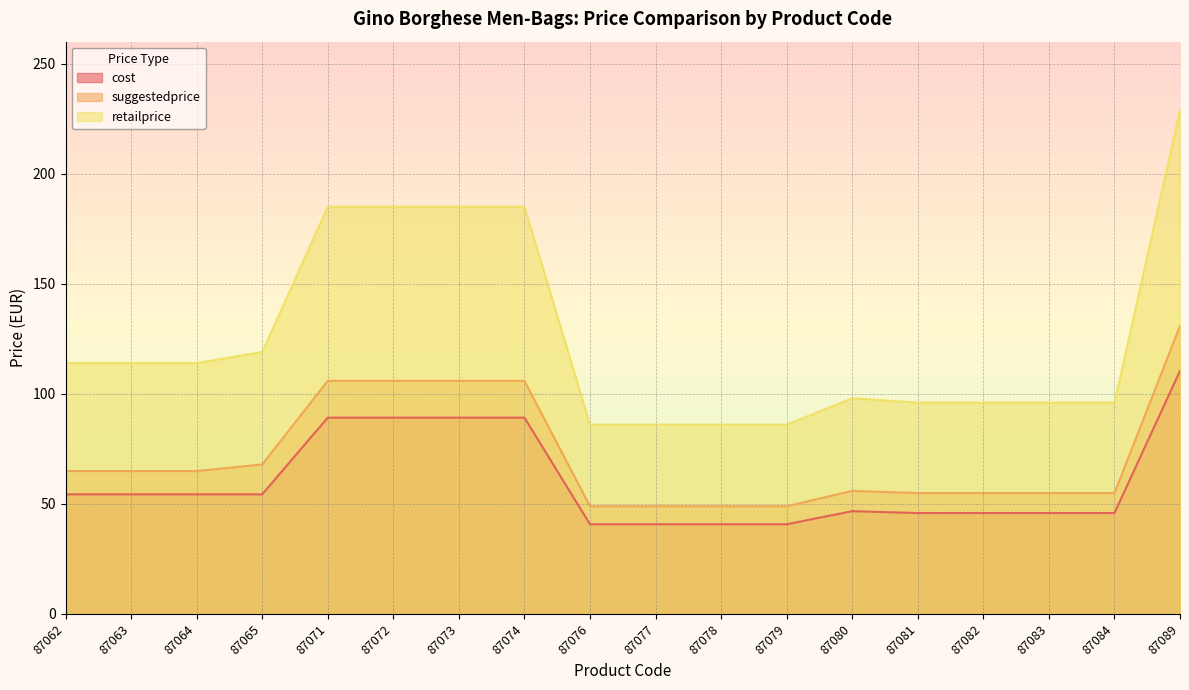

How many values in the retailprice series exceed 114?

6